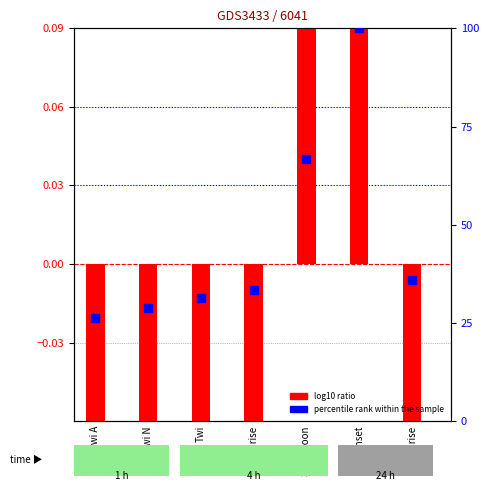

Which series contains the lowest Y value?

log10 ratio